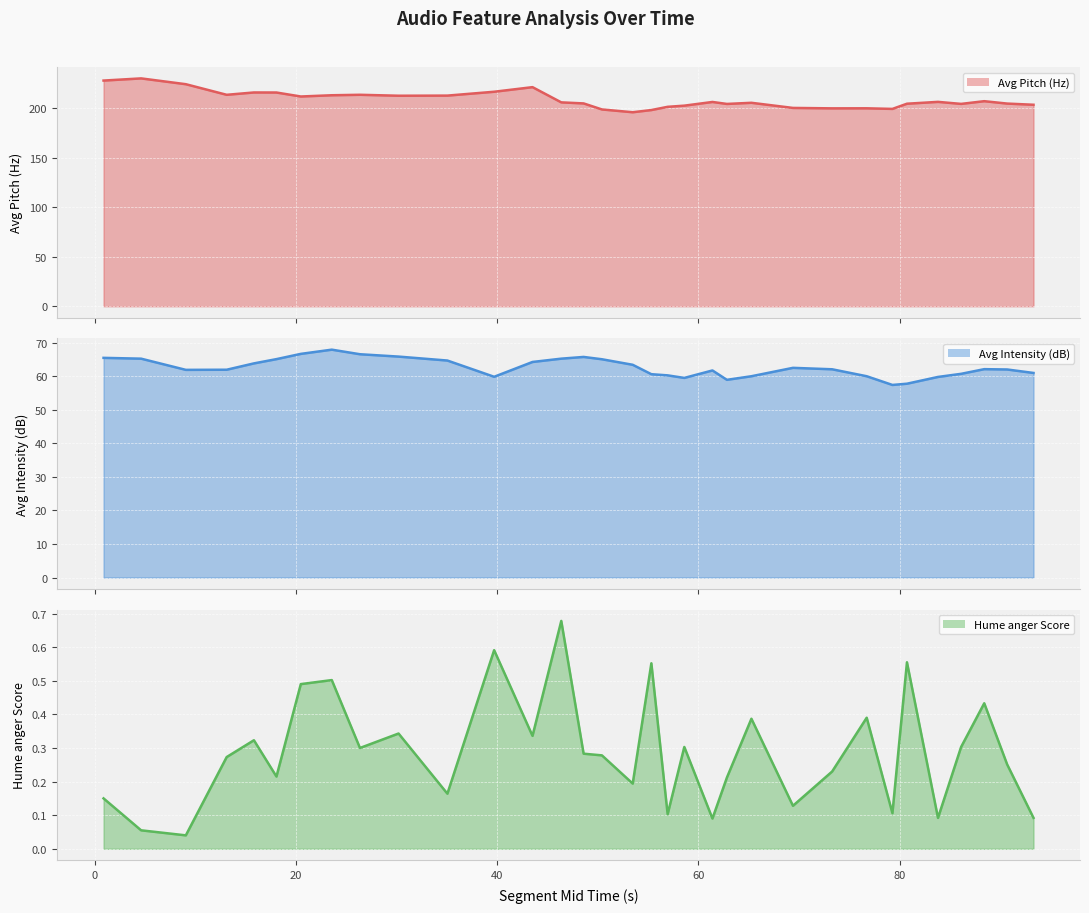

True or false: Avg Intensity (dB) (line) and Avg Pitch (Hz) (line) intersect in this chart.

False